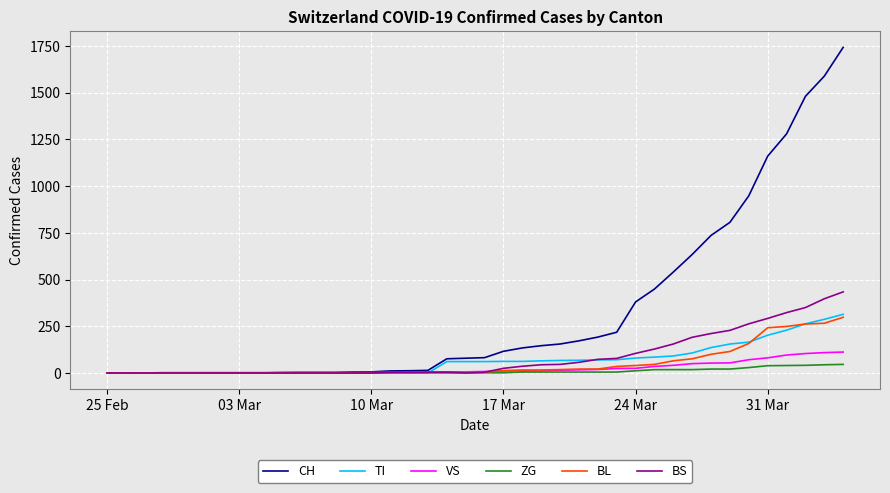

Which series has the widest spread of values?

CH